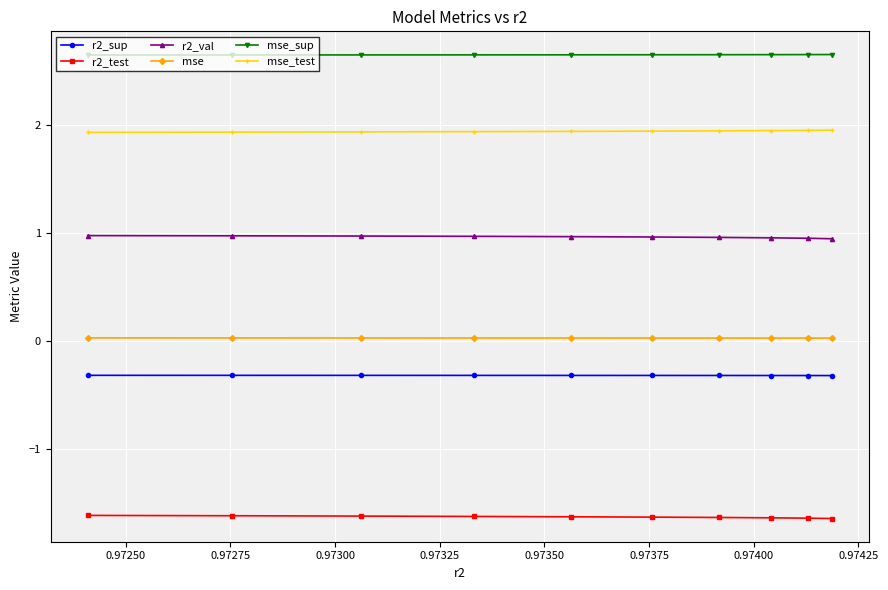

What is the minimum value shown in the chart?

-1.6